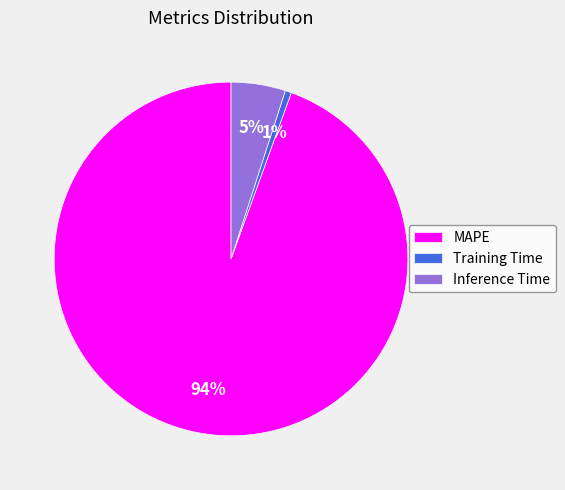

To the nearest percent, what is the average slice percentage?

33%